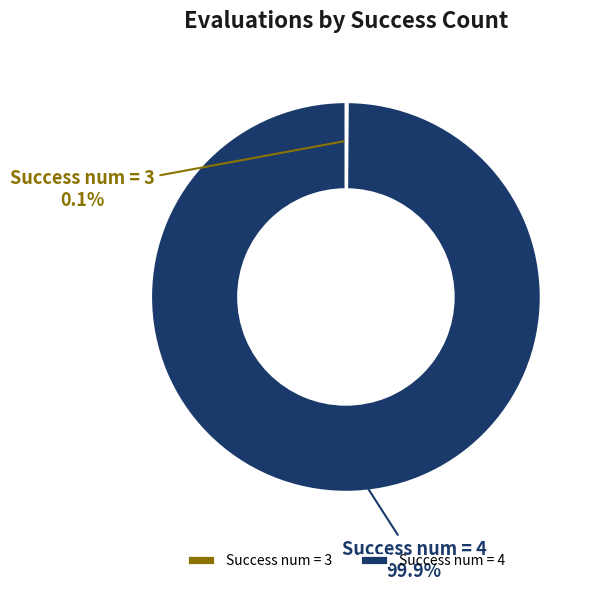

Does any single category account for the majority?

Yes